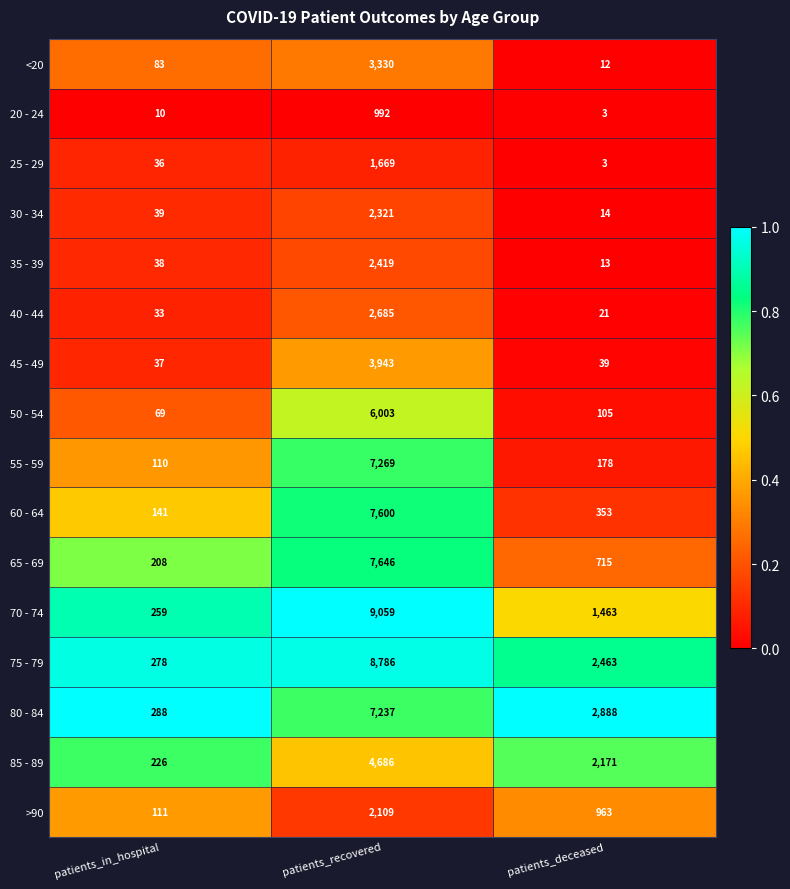

Is it true that <20 equals 19 at patients_deceased?

False